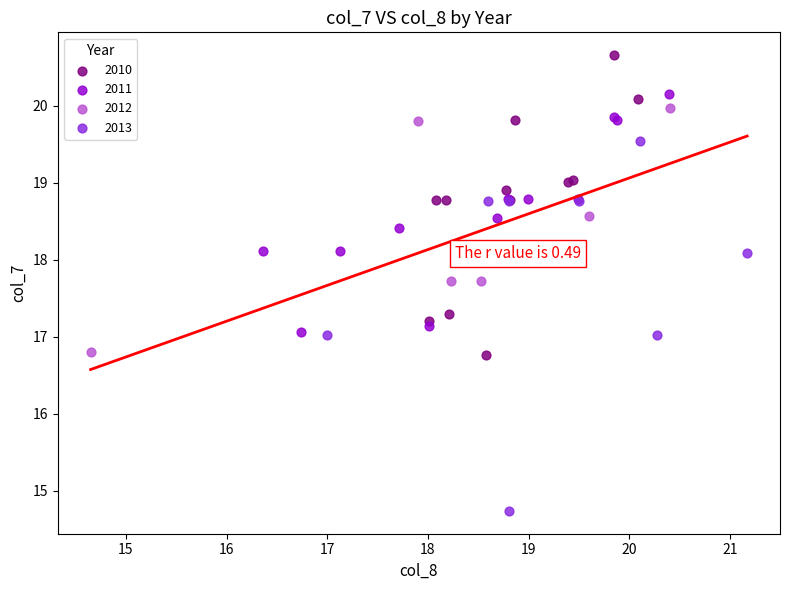

Which series contains the highest Y value?

2010